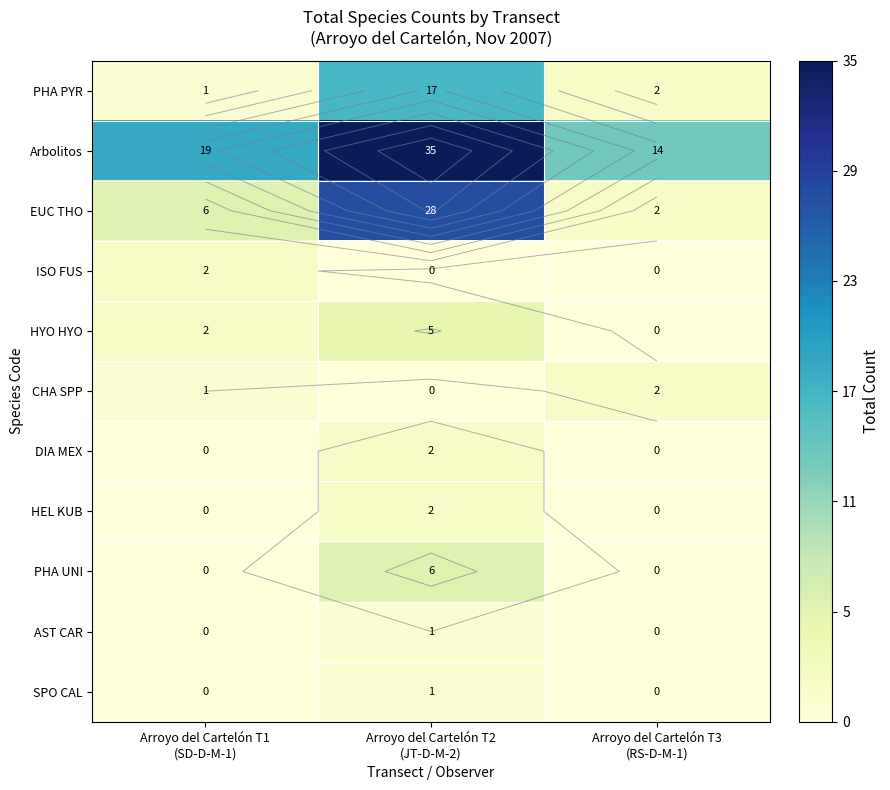

What is the sum of the PHA UNI values at Arroyo del Cartelón T2 (JT-D-M-2) and Arroyo del Cartelón T3 (RS-D-M-1)?

6